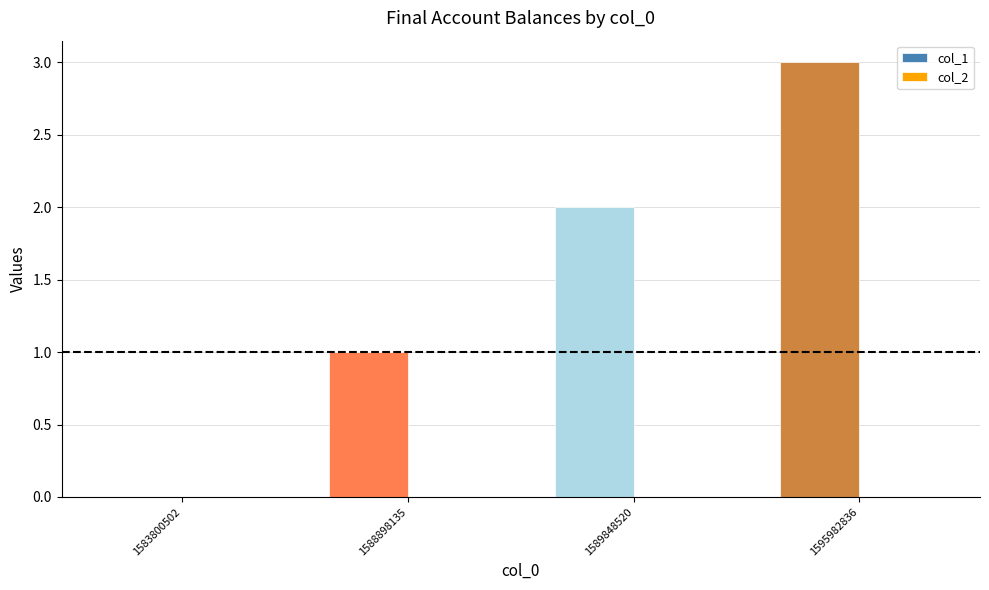

What is the ratio of the value at 1589848520 to the value at 1595982836?

0.7